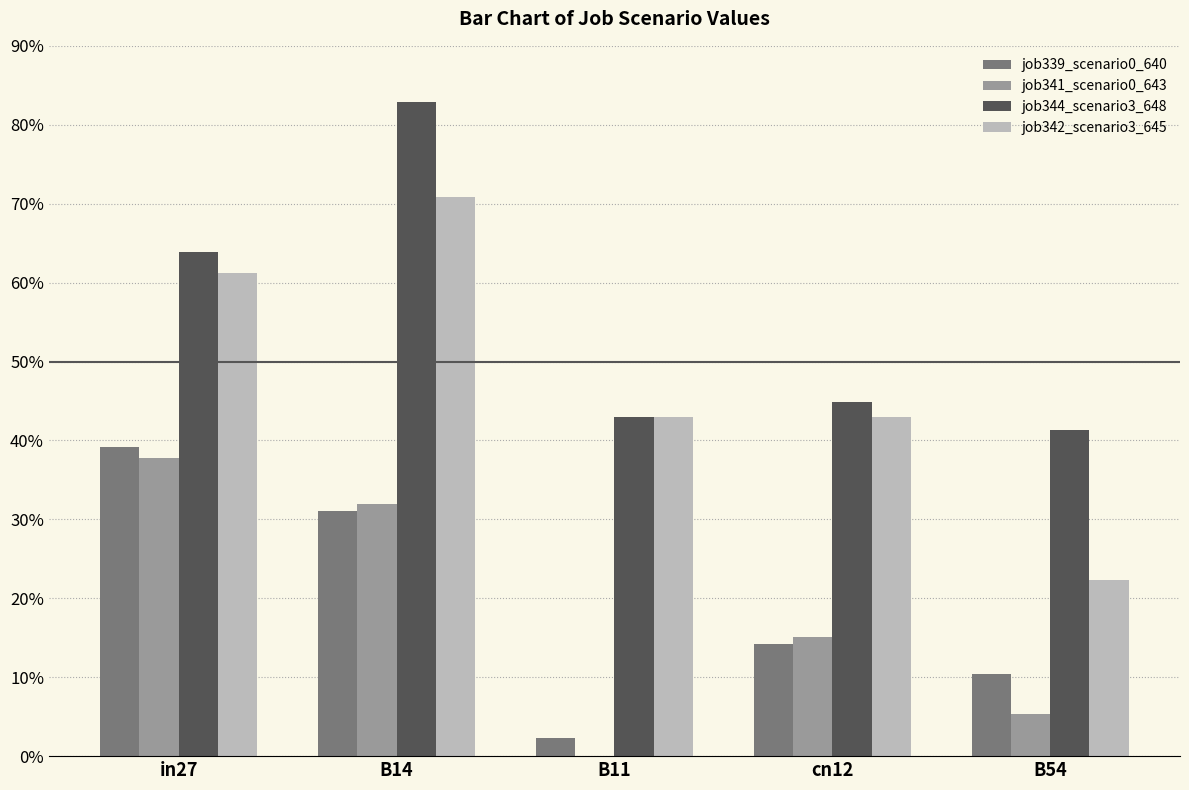

Are the bars horizontal?

No